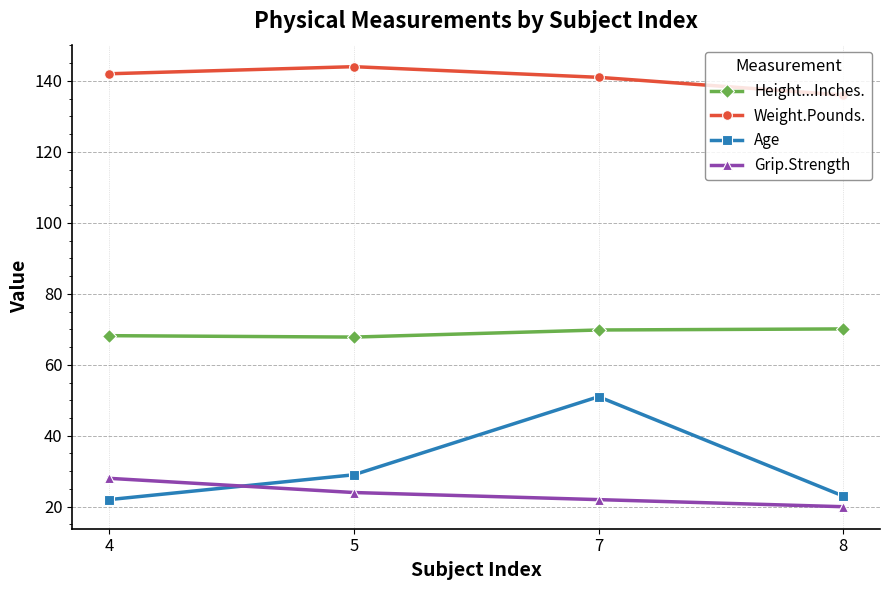

In Age, how many points are higher than both neighbors (excluding endpoints)?

1